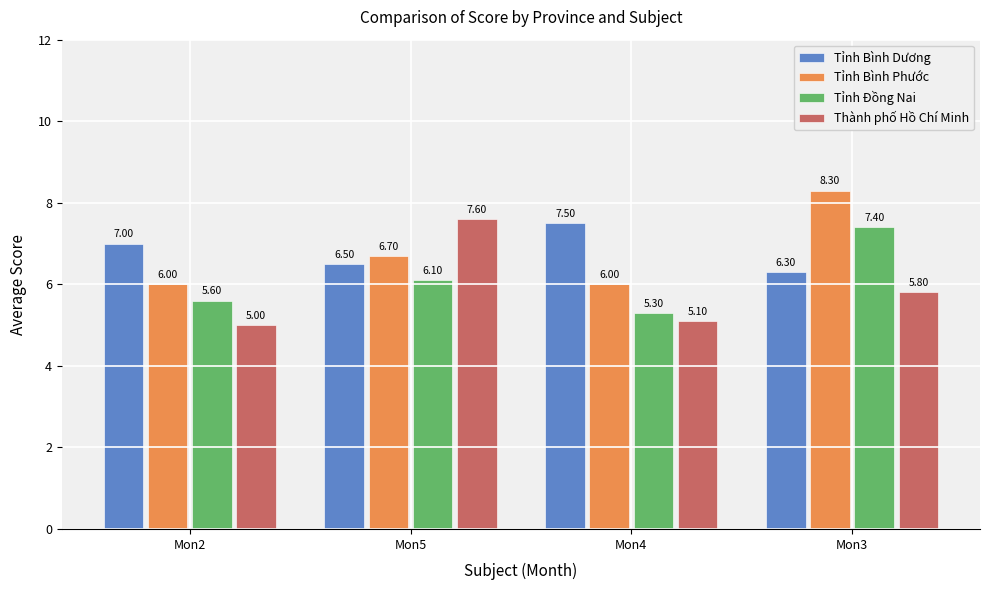

The Tỉnh Bình Phước series shows 8.3 at Mon4. True or false?

False